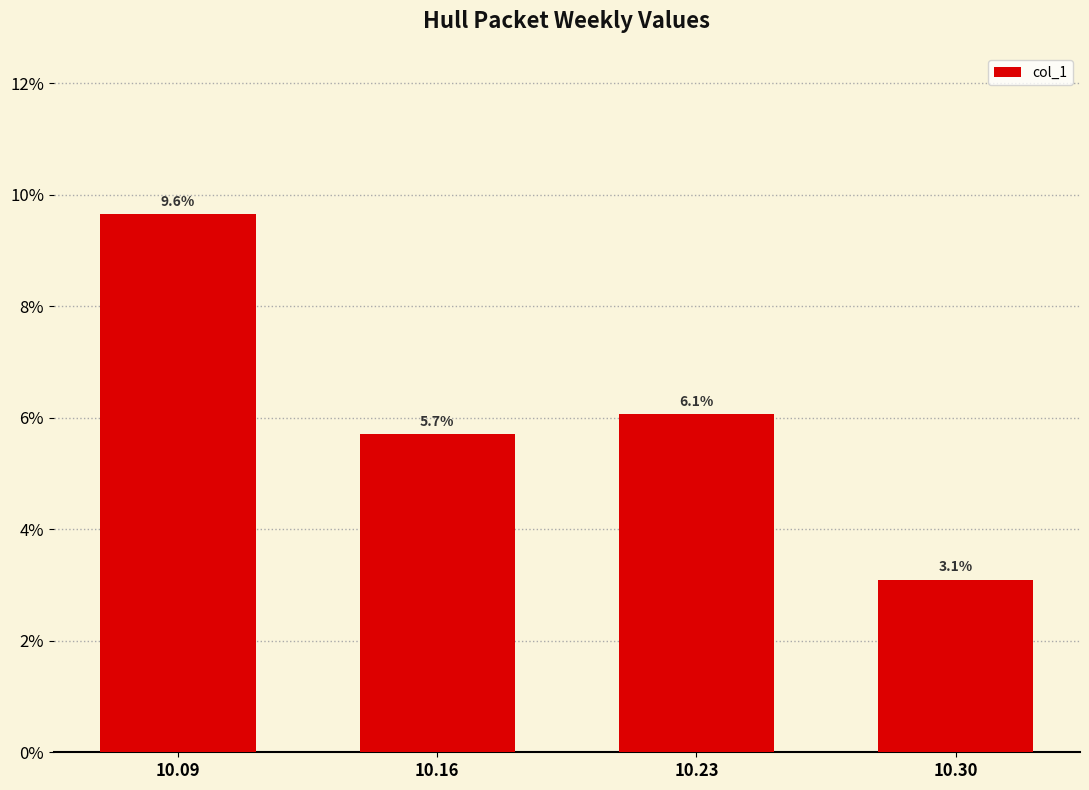

What is the maximum value shown in the chart?

0.1